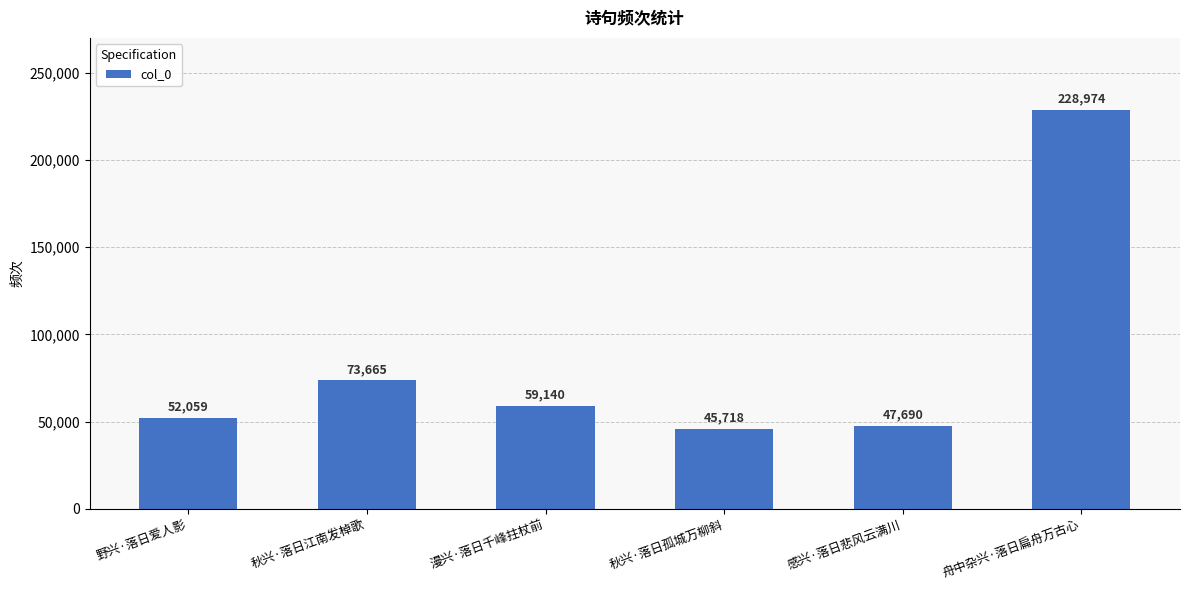

Is it true that the value at 秋兴·落日孤城万柳斜 is 66889?

False